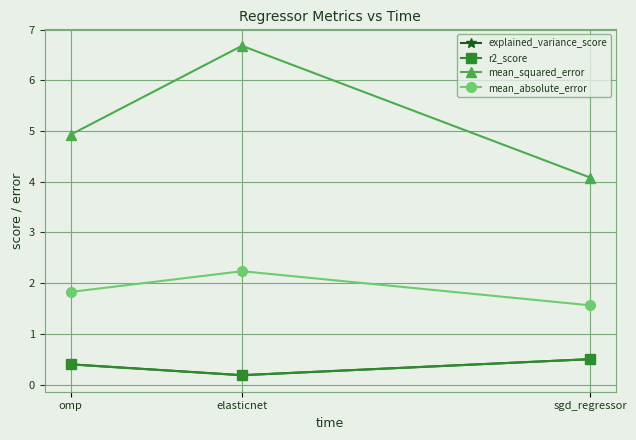

Where is explained_variance_score nearest to the value 0?

elasticnet